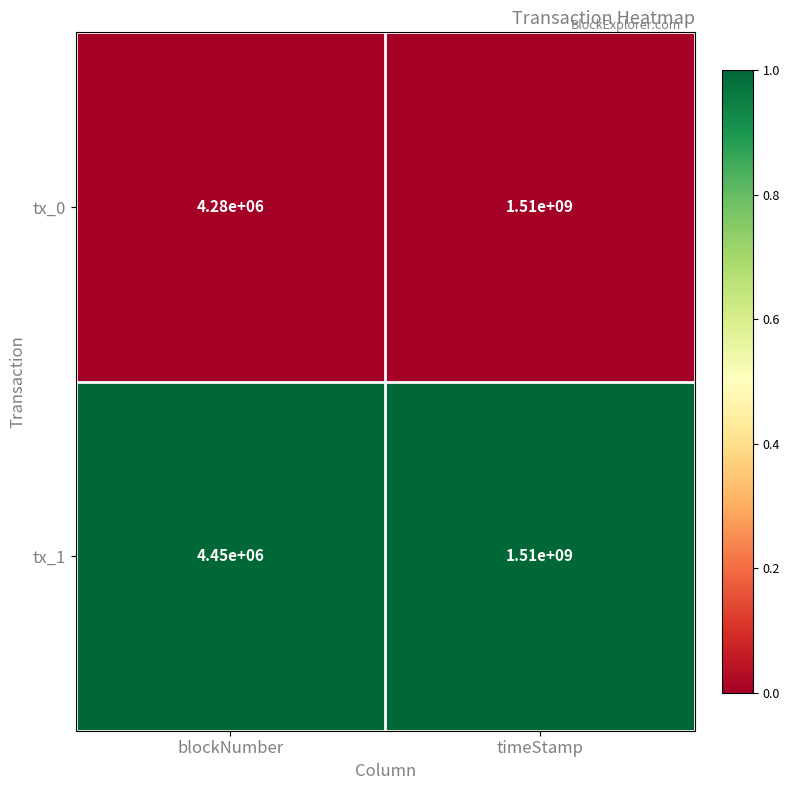

What is the total value across all series at blockNumber?

8730000